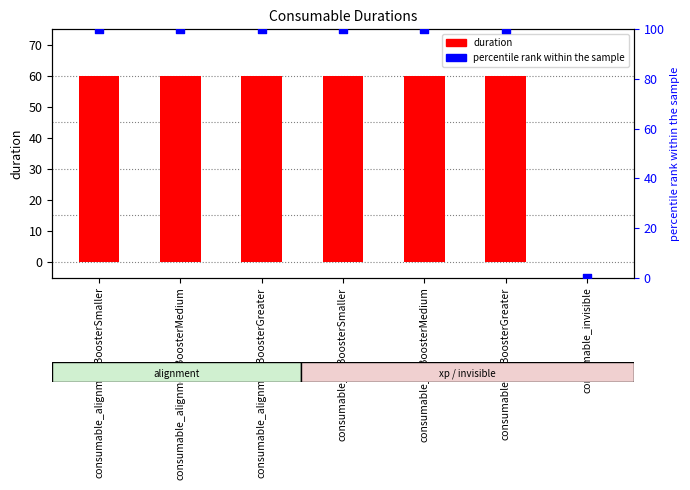

At how many categories does at least one series exceed 36?

6